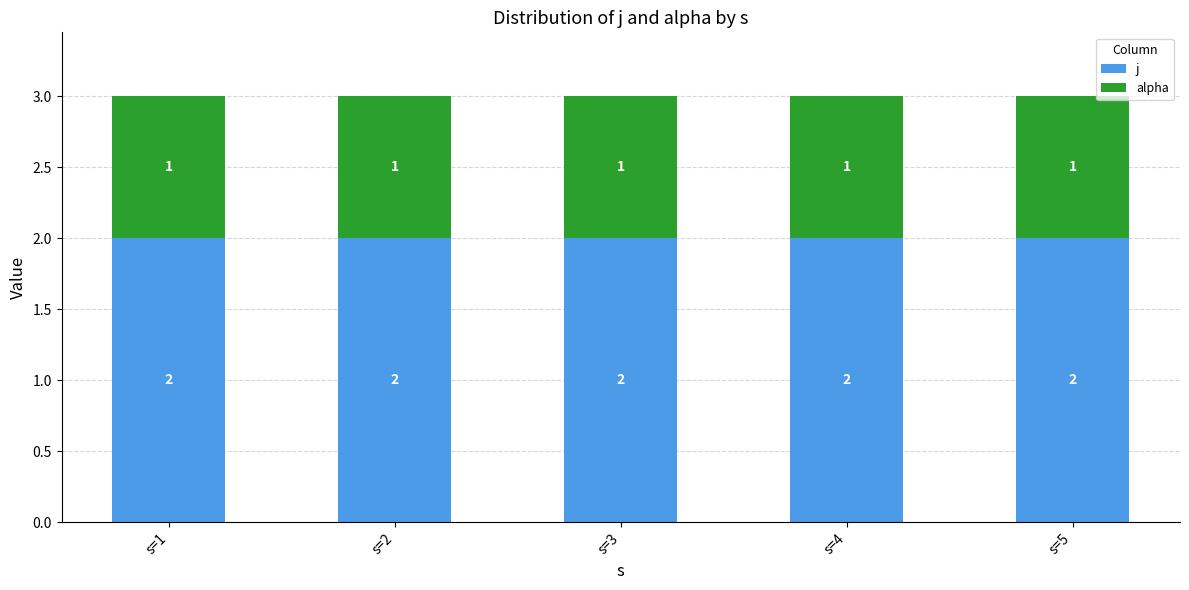

What is the maximum value for j?

2